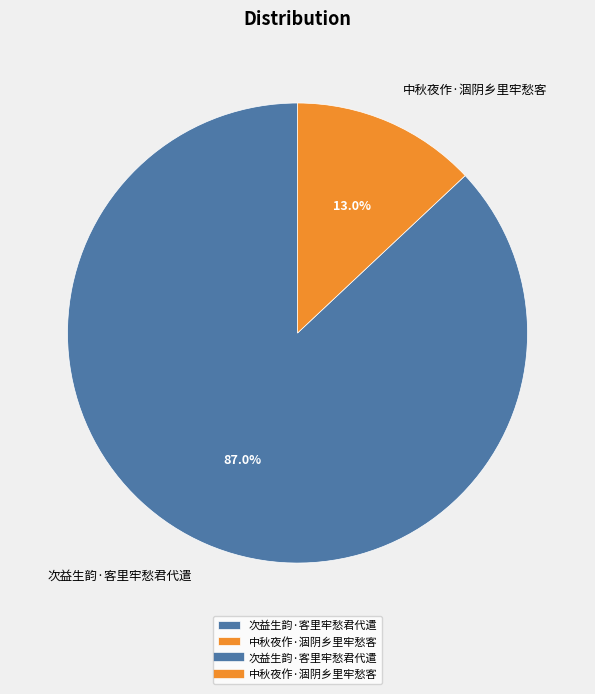

To the nearest percent, what is the difference between the largest and smallest slice percentages?

74%